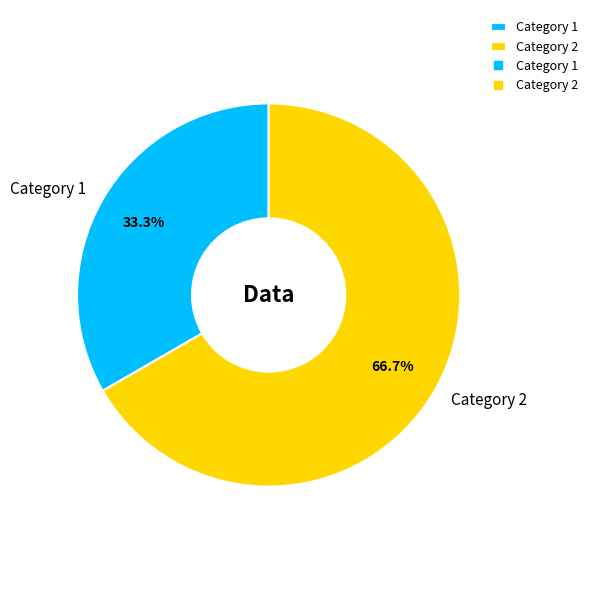

How many segments does this pie chart have?

2